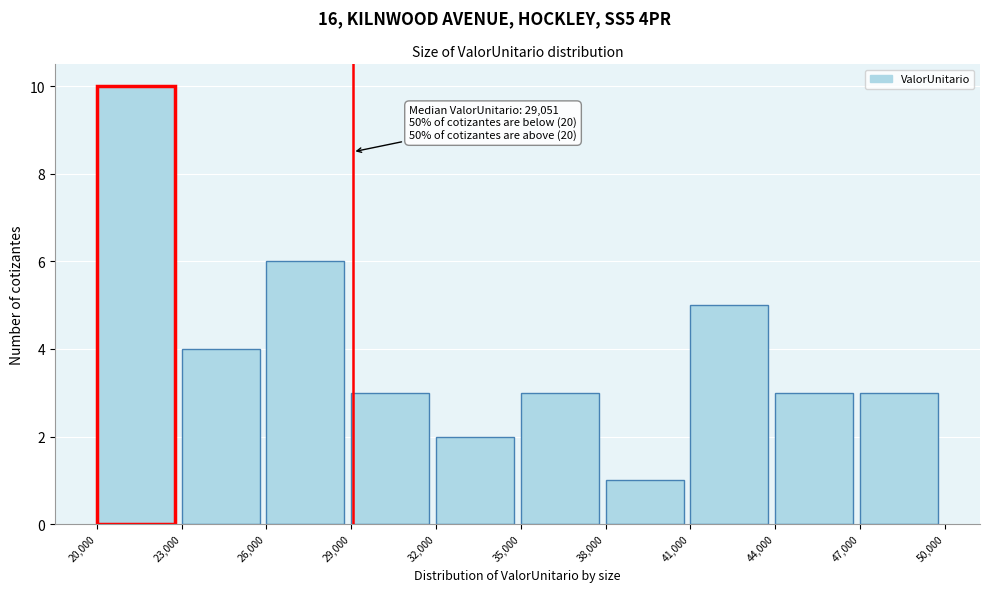

Over which range of the x-axis is the bar tallest?

20,000 to 23,000